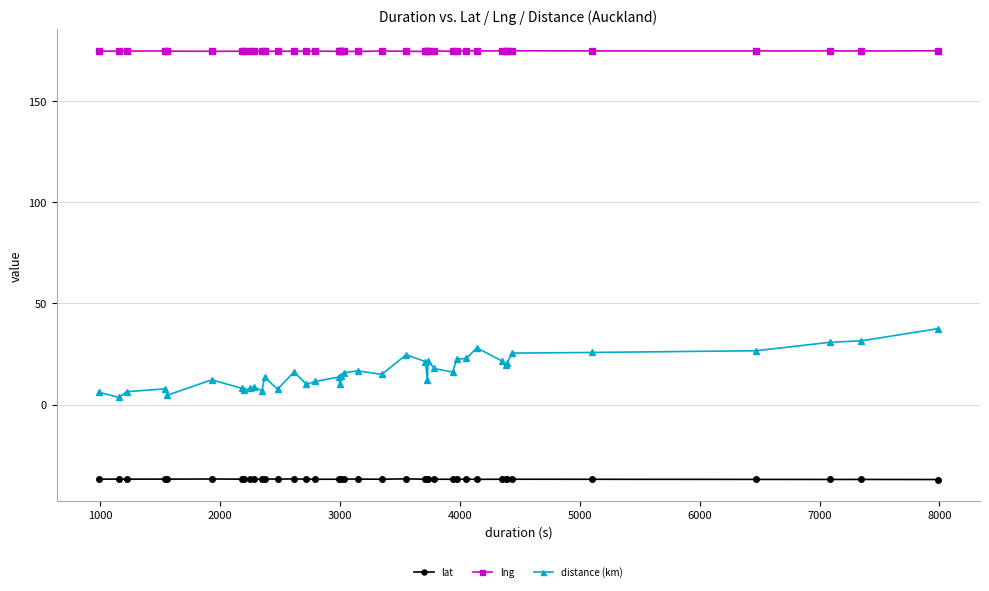

Which series has the largest total across all categories?

lng